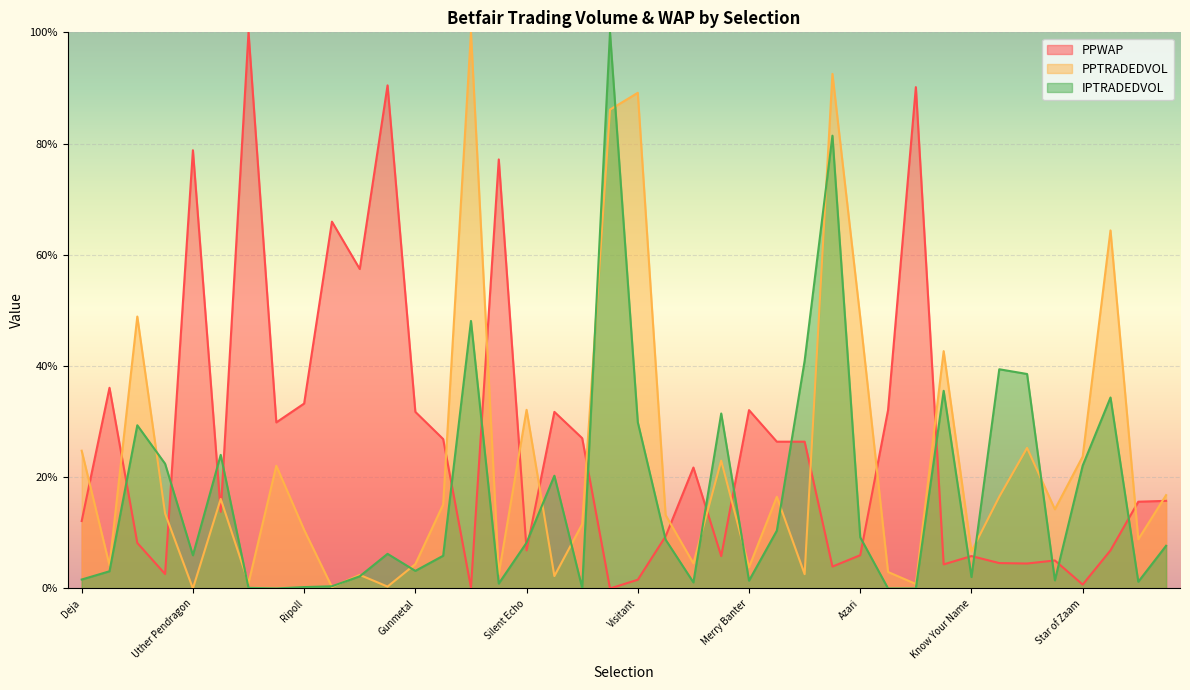

Which label corresponds to the smallest value in the chart?

One Minute